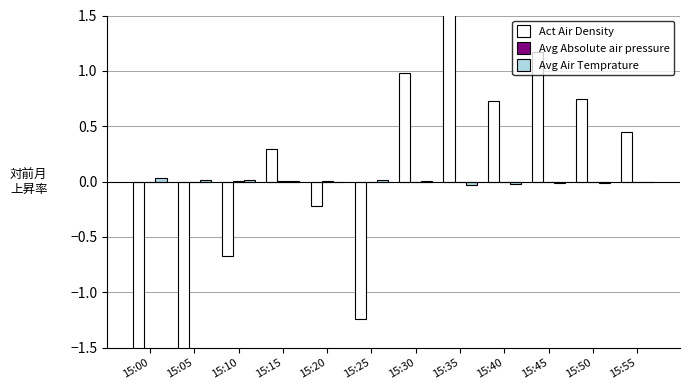

Does the chart contain any negative values?

Yes